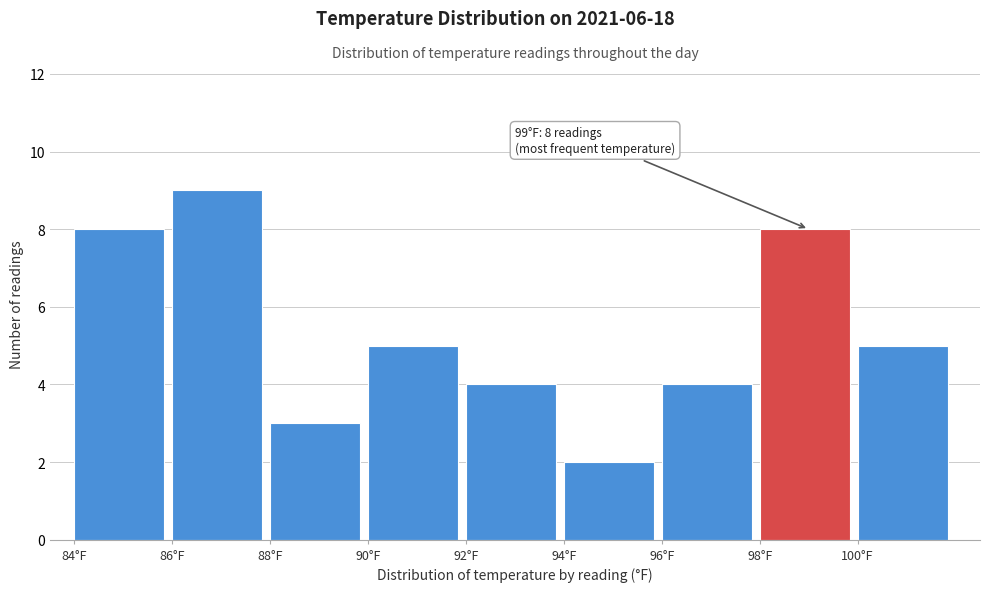

Over which range of the x-axis is the bar tallest?

86 to 88